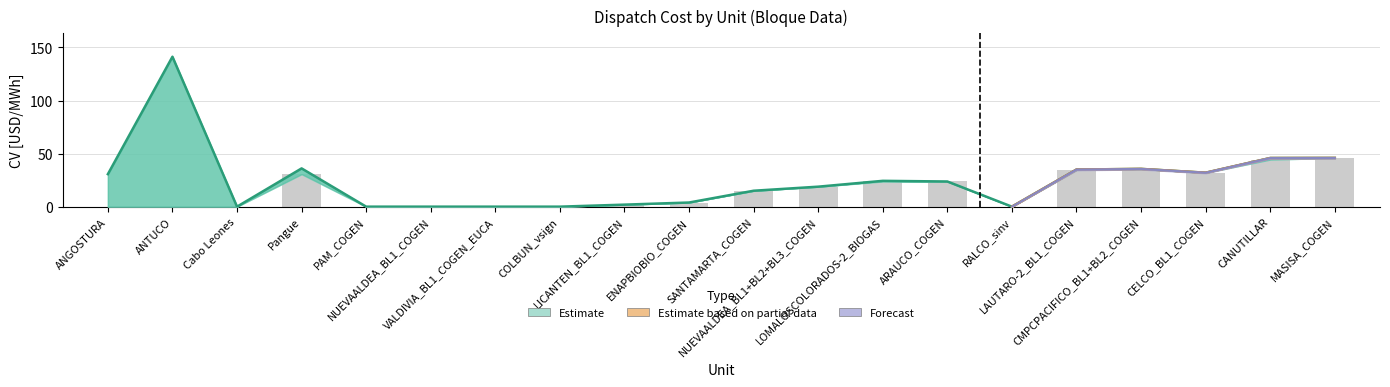

The value at ENAPBIOBIO_COGEN is 2.6. True or false?

False